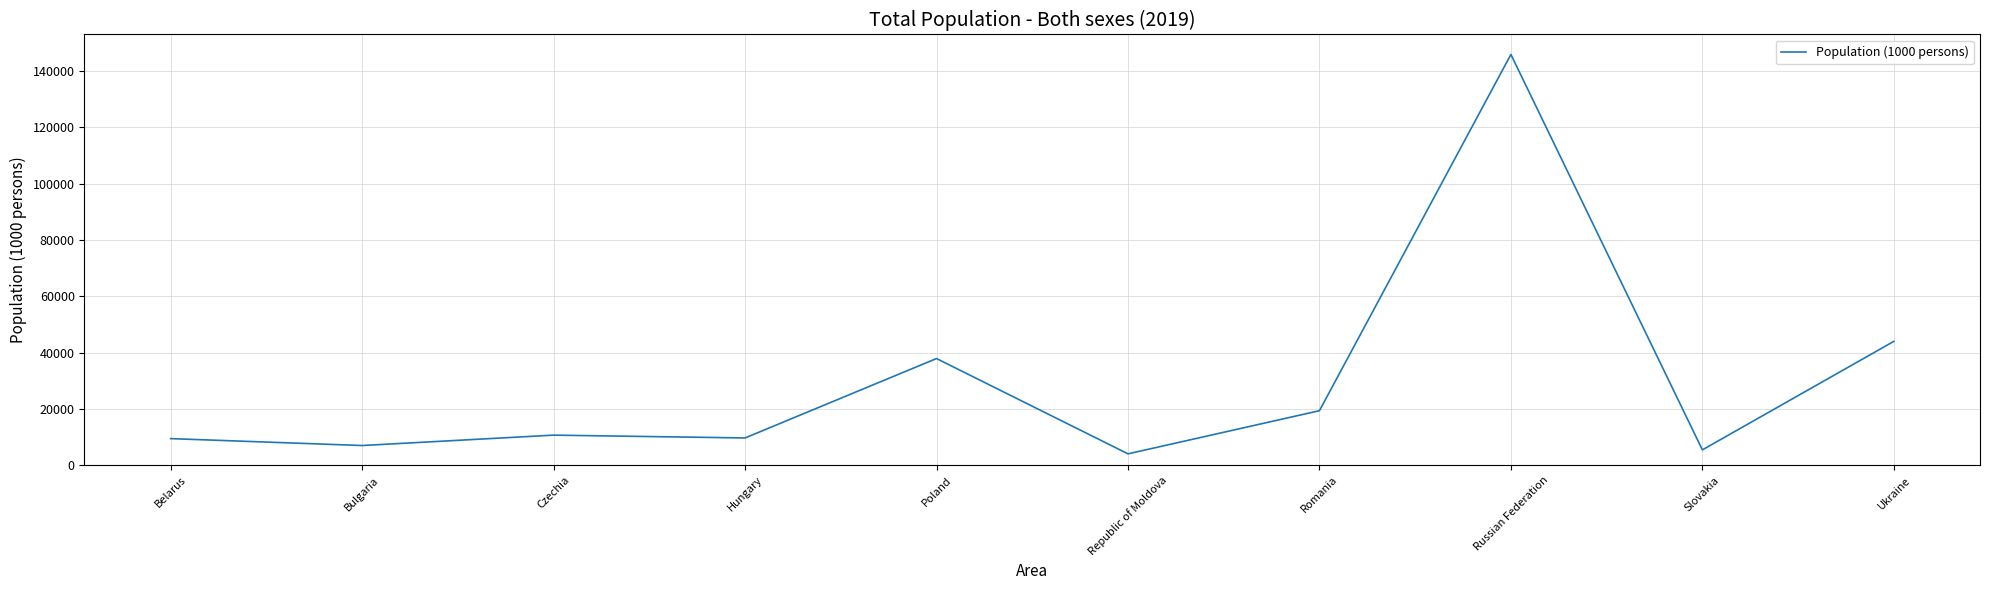

The chart shows a value of 19365 at Romania. True or false?

True